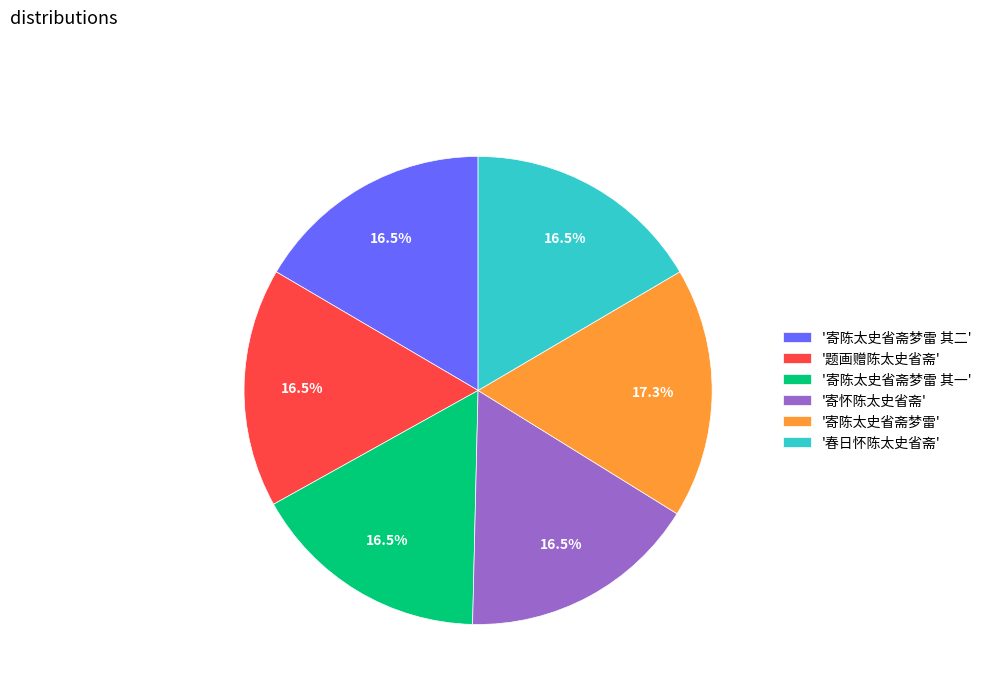

How much of the chart is everything except '寄陈太史省斋梦雷 其二'?

83.5%